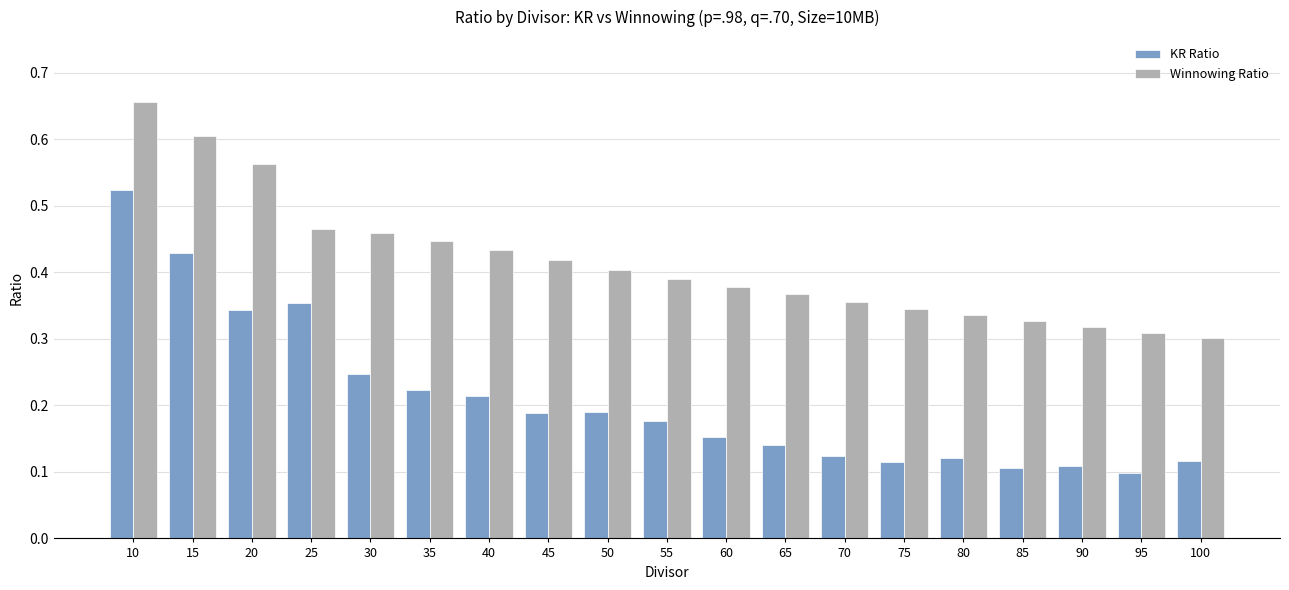

How many KR Ratio values are between 0 and 1?

19